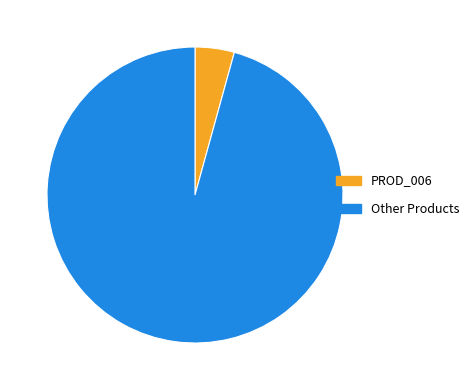

Approximately how many times larger is the value at Other Products compared to PROD_006?

22.3